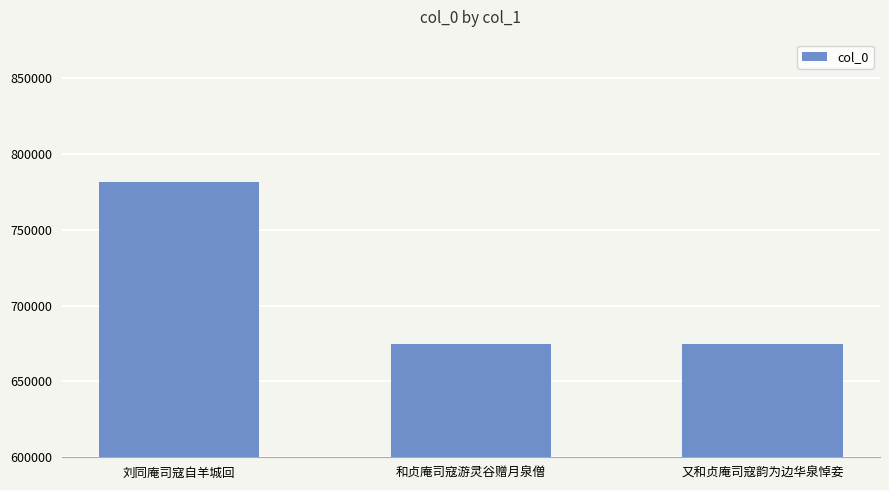

What position from the right is 刘同庵司寇自羊城回?

3